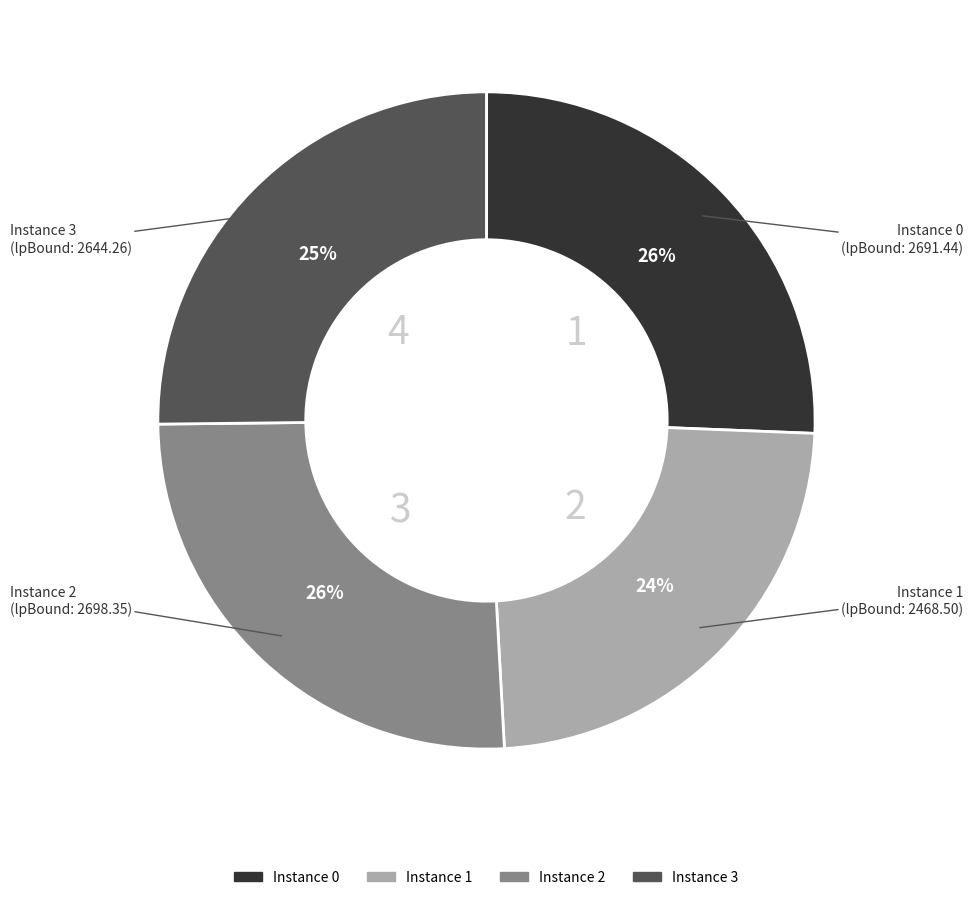

To the nearest percent, what is the difference between the largest and smallest slice percentages?

2%